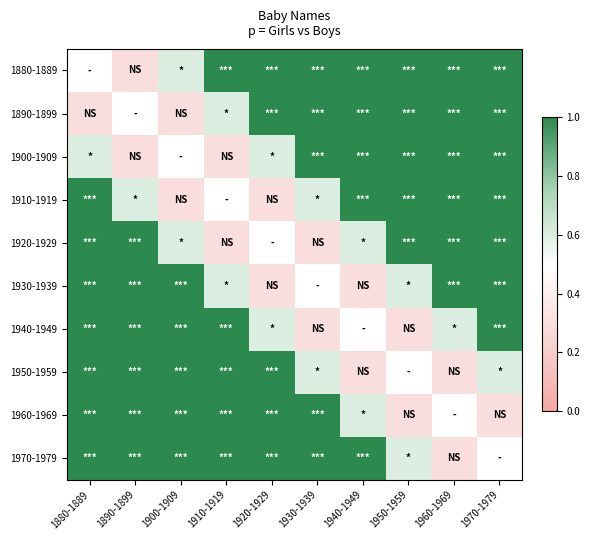

Count the 1940-1949 values in the range 0 to 1.

9